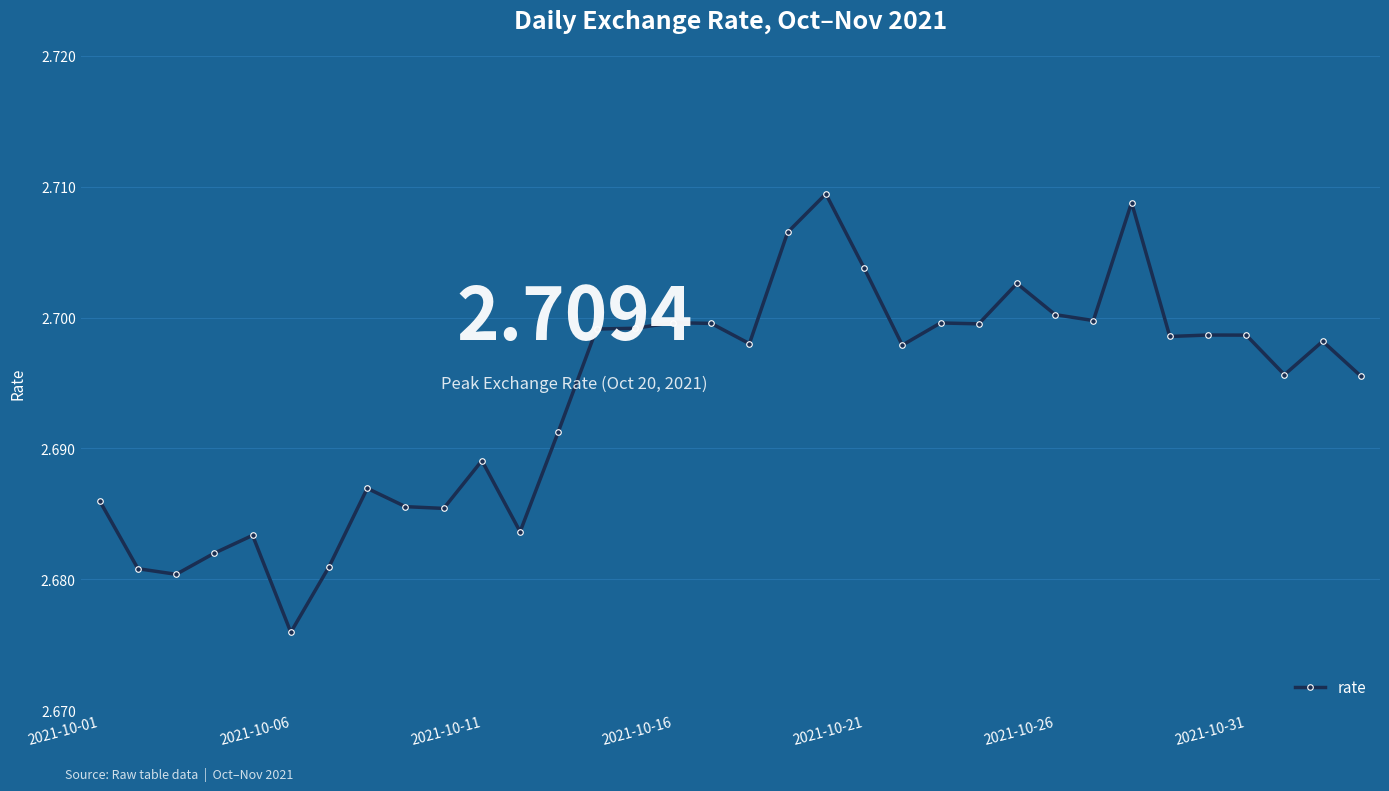

What is the sum of all values?

91.6